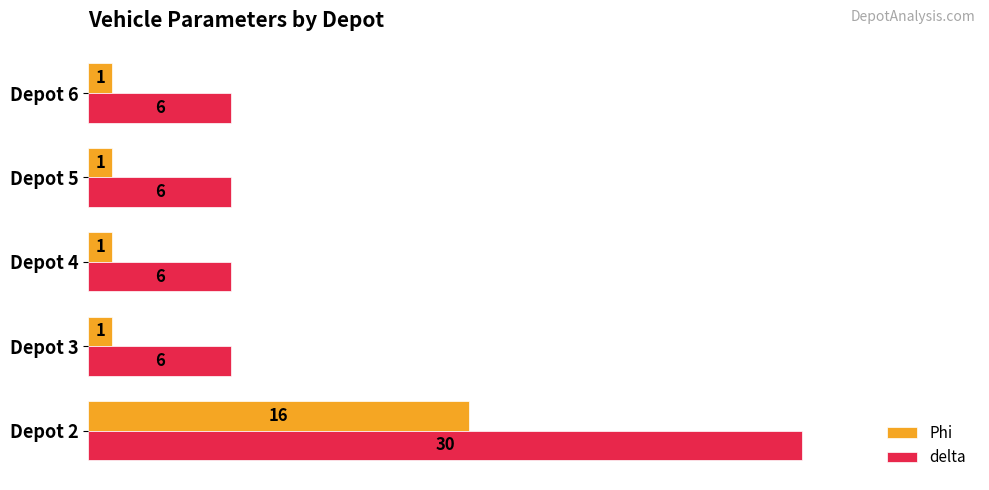

Which series has the widest spread of values?

delta